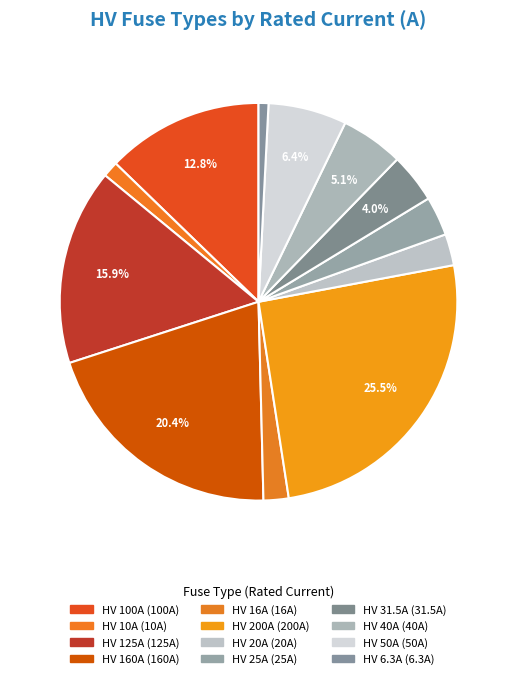

Count the number of slices in the pie.

12